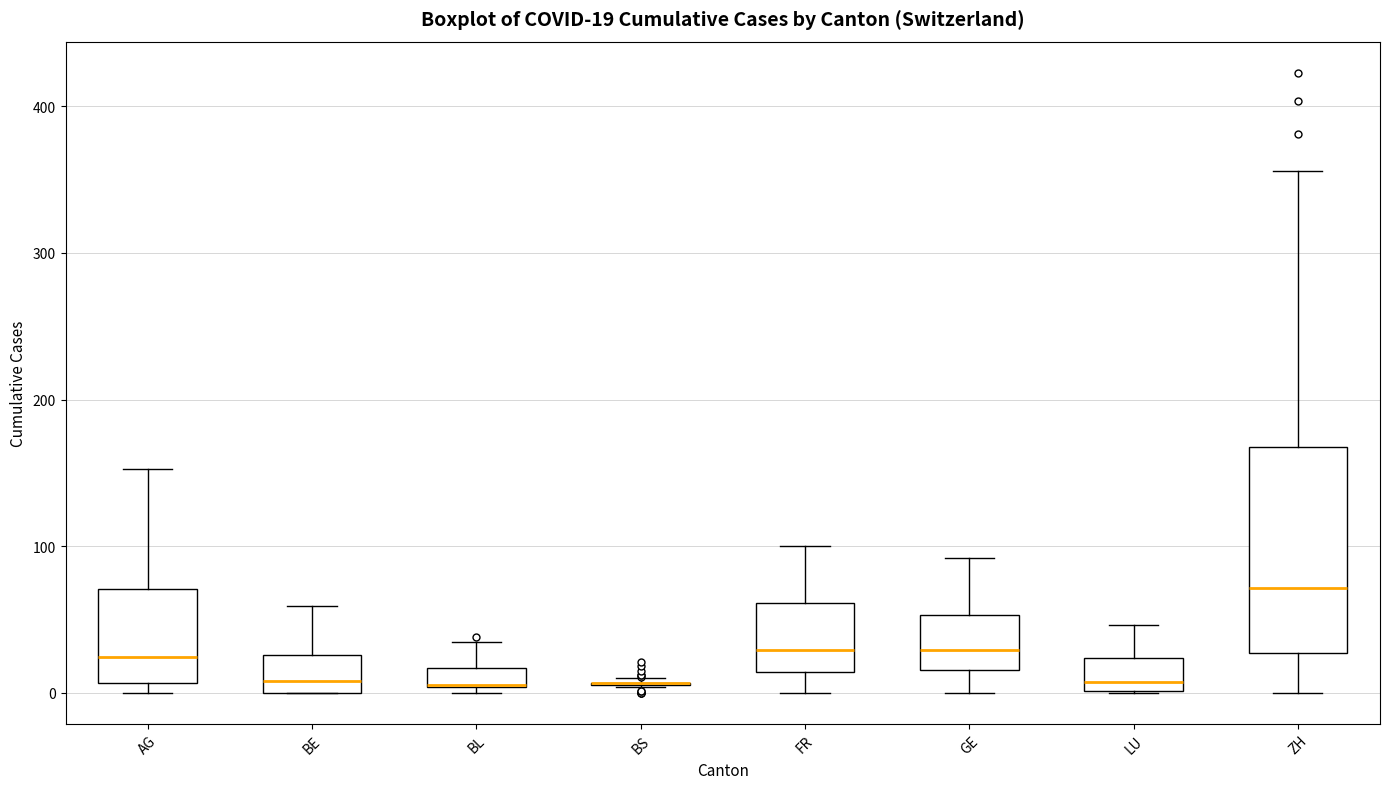

Which box is the tallest, from its lower edge to its upper edge?

ZH